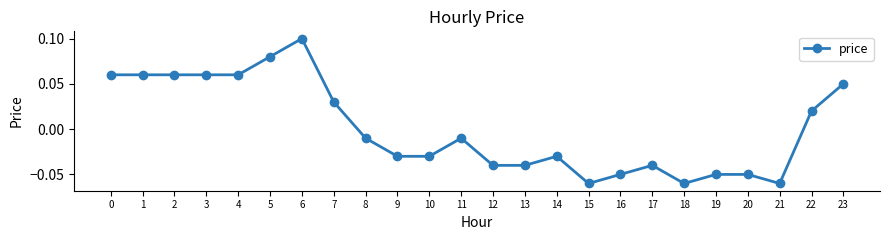

Does the chart display data point markers on the line(s)?

Yes